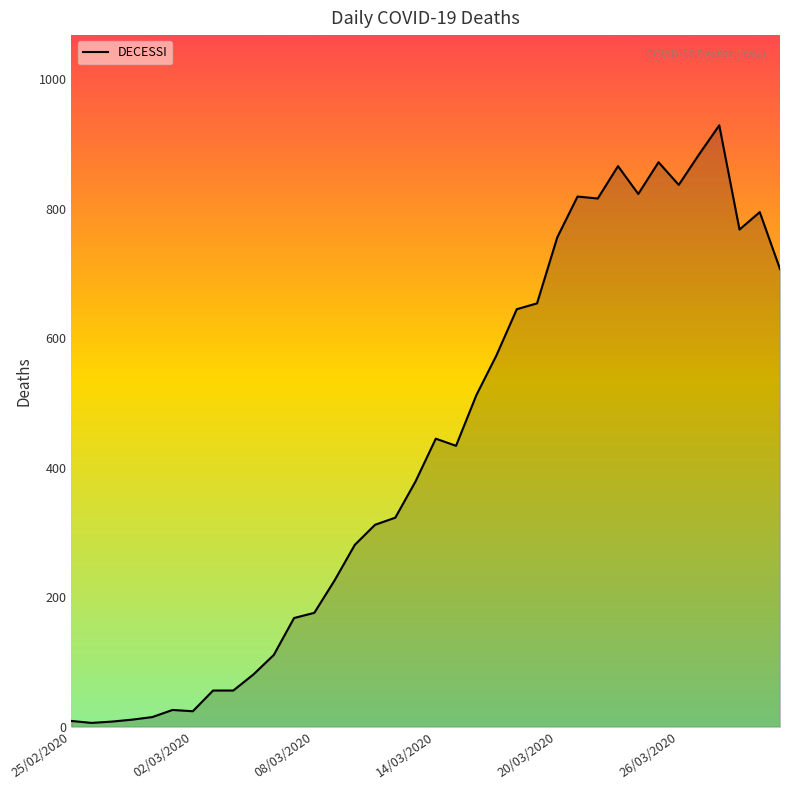

What is the maximum value shown in the chart?

929